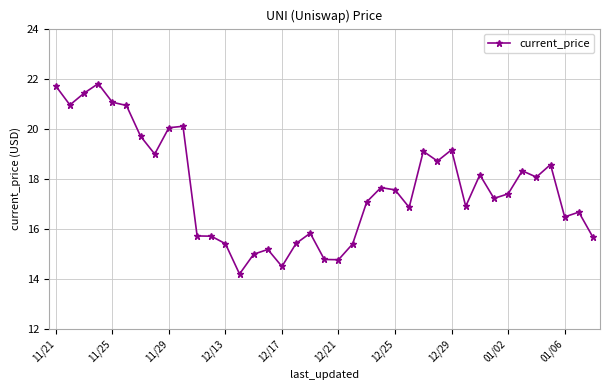

How many lines are shown in the chart?

1